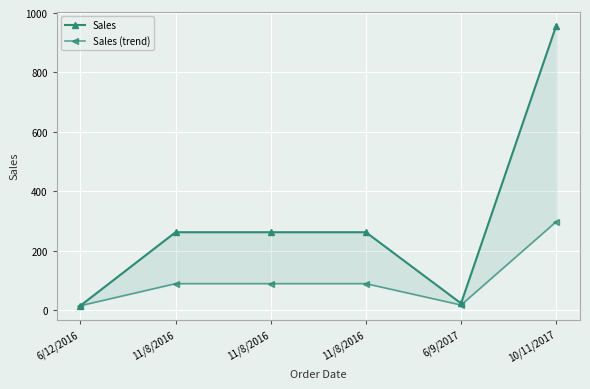

List the labels in order of Sales (trend) value, smallest first.

6/12/2016, 6/9/2017, 11/8/2016, 11/8/2016, 11/8/2016, 10/11/2017